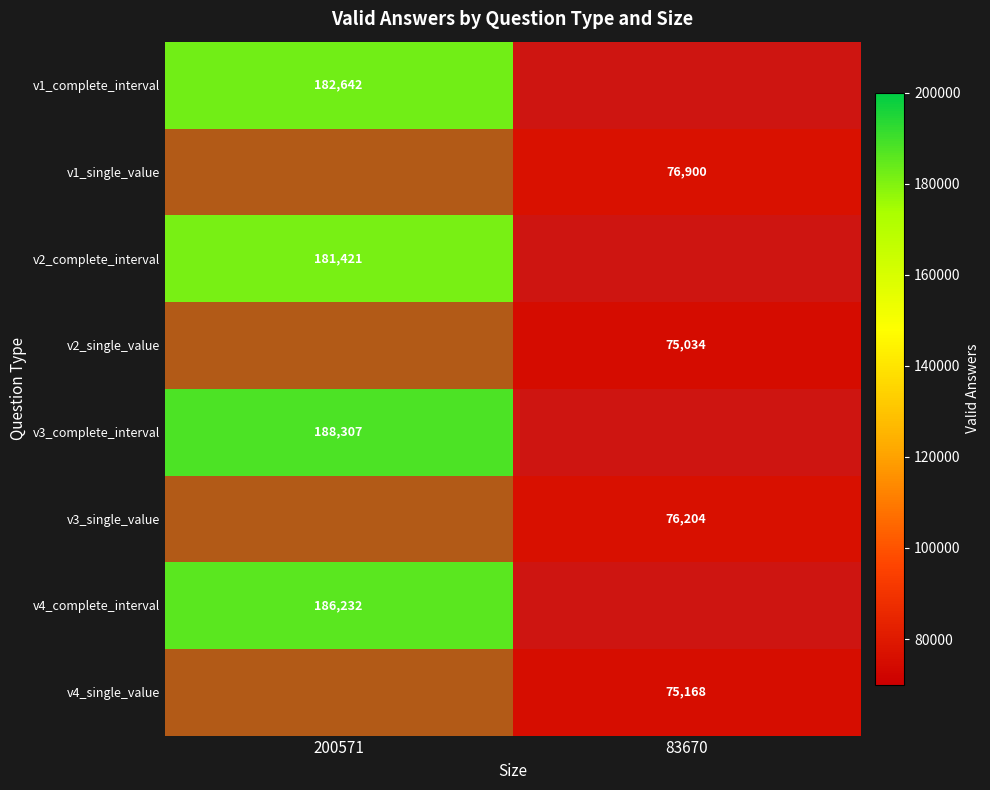

Is it true that v1_single_value equals 76900 at 83670?

True